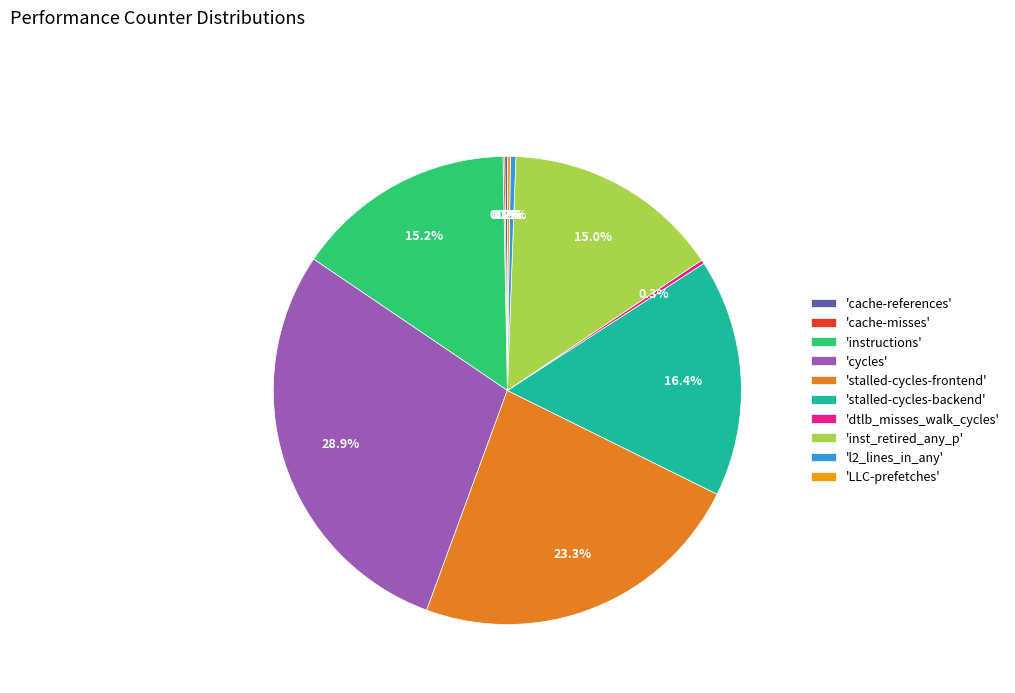

How many segments does this pie chart have?

10